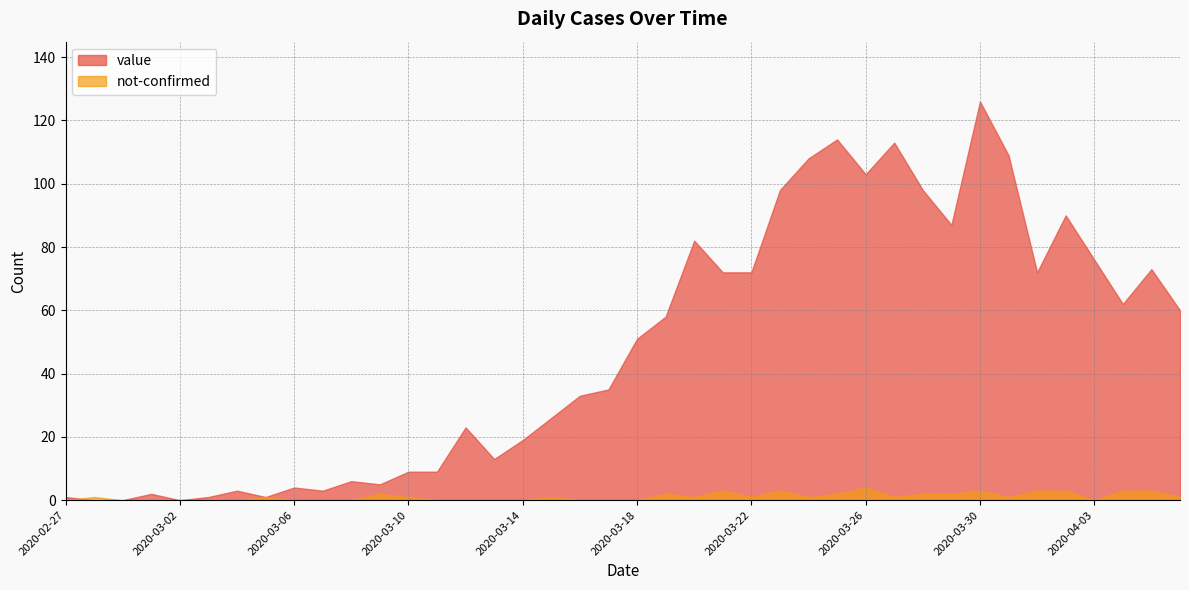

What is the sum of all not-confirmed values?

45